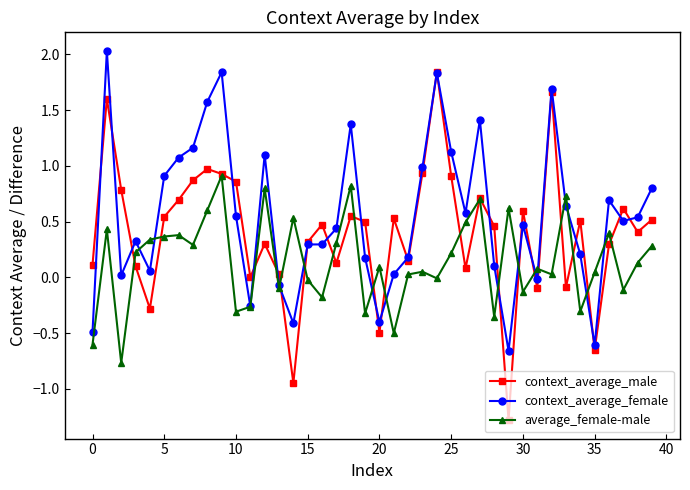

List the series in order of their peak value, highest first.

context_average_female, context_average_male, average_female-male